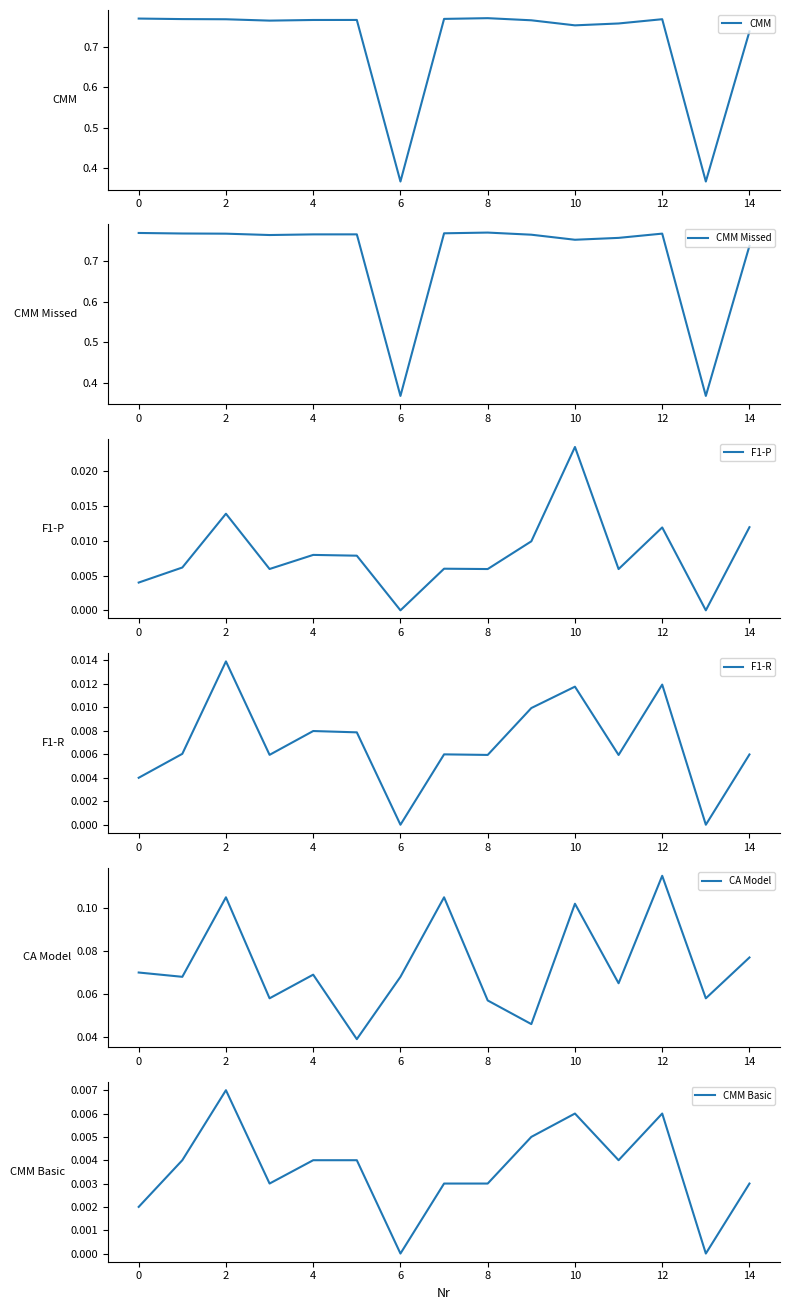

True or false: F1-P and F1-R intersect in this chart.

False